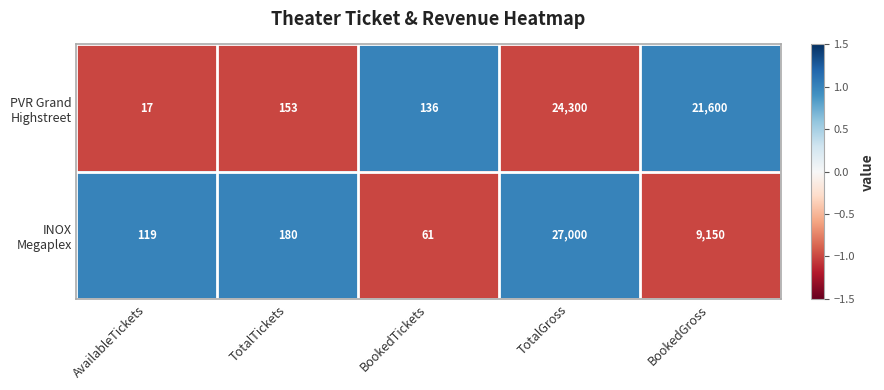

What is the difference between the highest and lowest values at BookedGross?

12450